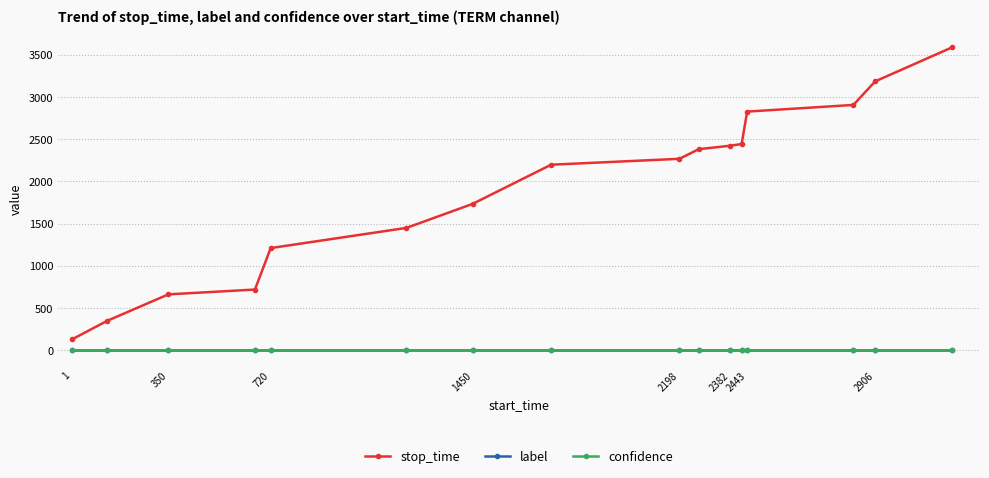

Reading left to right, transcribe all the data shown in this chart.

stop_time: 128.0	349.0	662.0	719.0	1210.0	1449.0	1733.0	2197.0	2267.0	2381.0	2422.0	2442.0	2826.0	2905.0	3184.0	3588.0
label: 0.0	0.0	0.0	0.0	0.0	0.0	0.0	0.0	0.0	0.0	0.0	0.0	0.0	0.0	0.0	0.0
confidence: 0.9	0.9	0.9	0.9	0.9	0.9	0.9	0.9	0.9	0.9	0.9	0.9	0.9	0.9	0.9	0.9